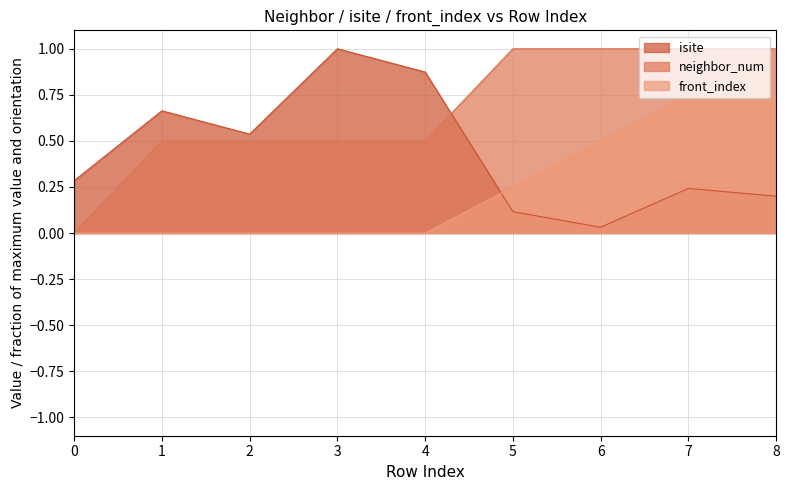

True or false: neighbor_num and front_index intersect in this chart.

False